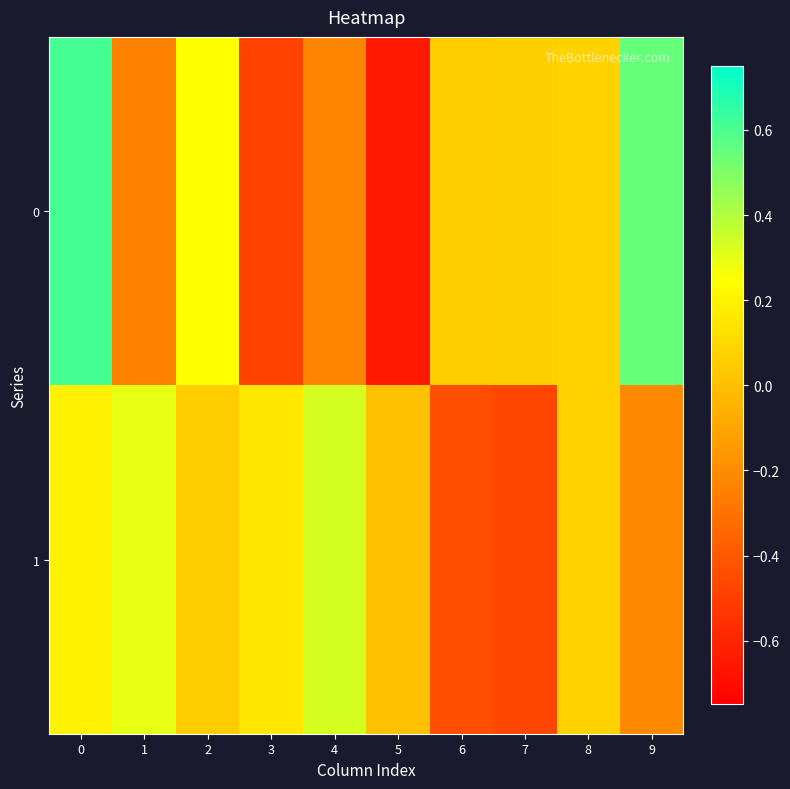

List the series in order of their peak value, lowest first.

row_1, row_0